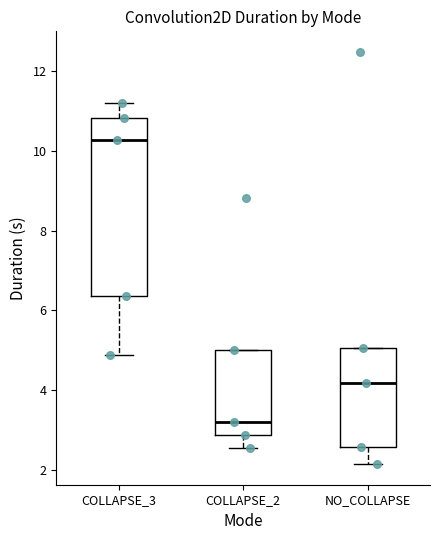

Reading left to right, transcribe this box plot: for each box, give where its median line is, the range the box spans, and where its two whiskers end, as read against the y-axis. The values are not printed on the chart, so give them approximately, as read against the axis.

COLLAPSE_3: median 10.2, box 6.4 to 10.8, whiskers 4.8 to 11.2
COLLAPSE_2: median 3.2, box 2.8 to 5.0, whiskers 2.6 to 5.0
NO_COLLAPSE: median 4.2, box 2.6 to 5.0, whiskers 2.2 to 5.0